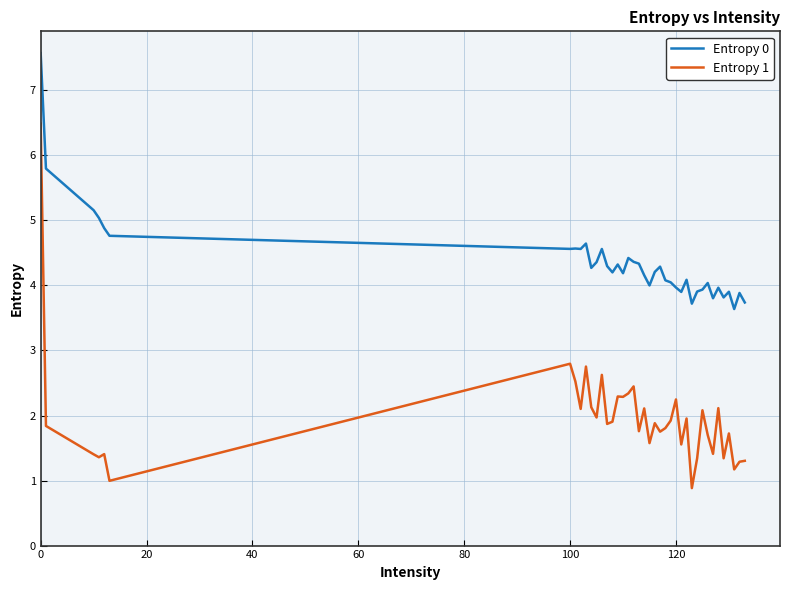

In Entropy 0, how many points are lower than both neighbors (excluding endpoints)?

11